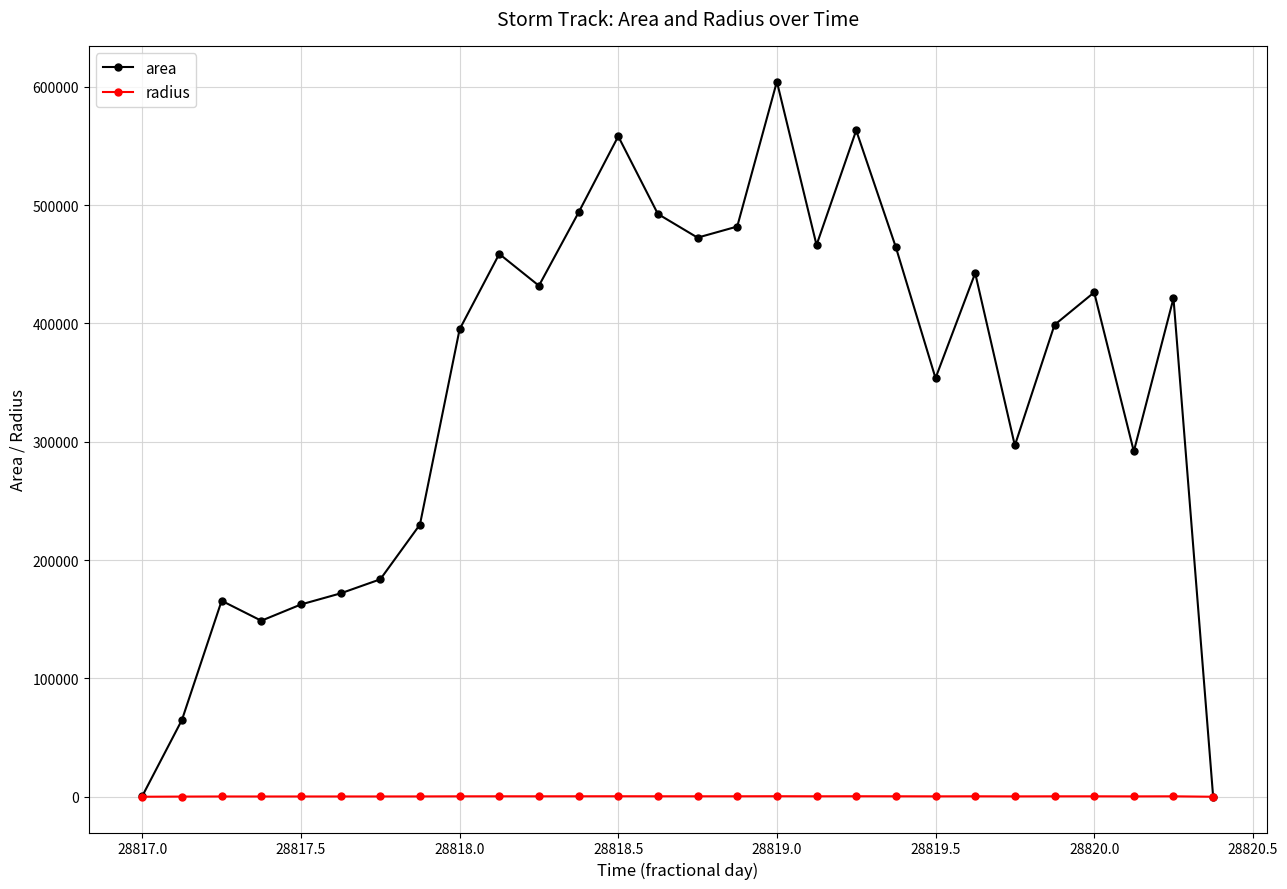

Which series has the widest spread of values?

area